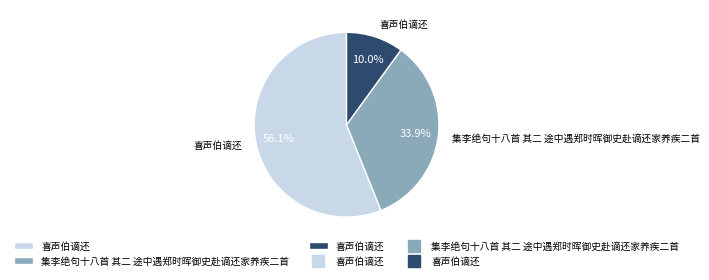

Is there a majority slice in this chart?

Yes